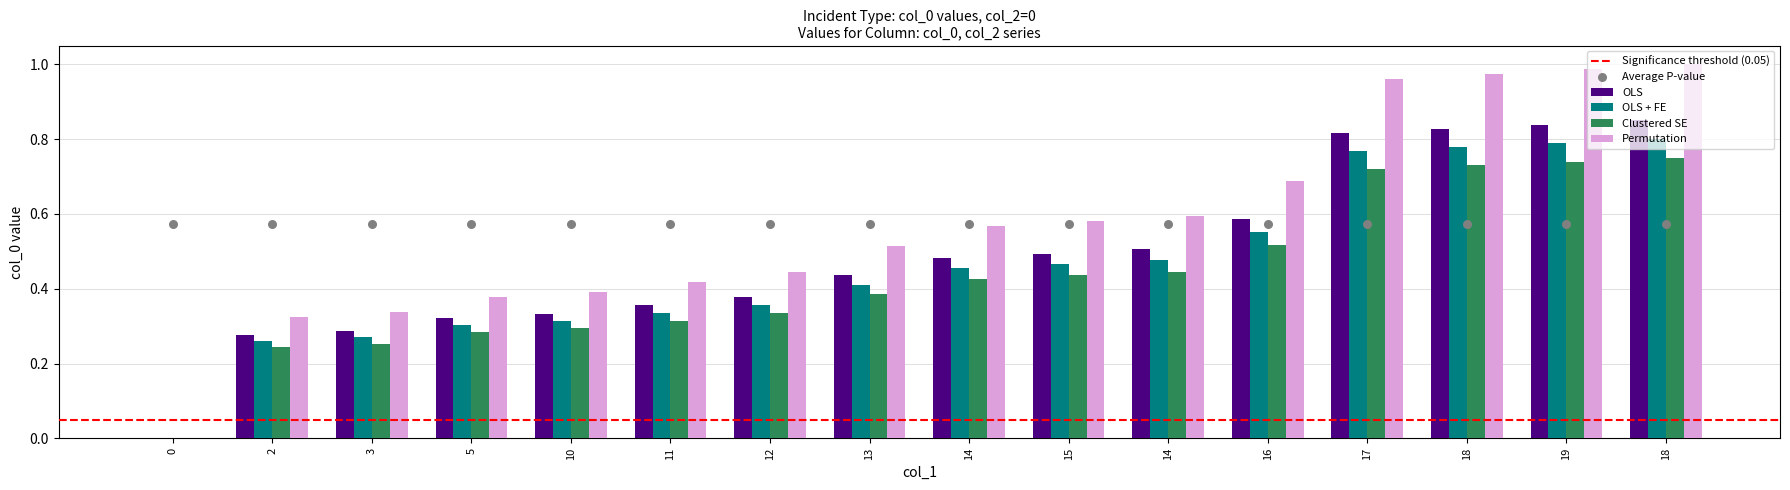

Which has a higher value, 15 or 19?

19